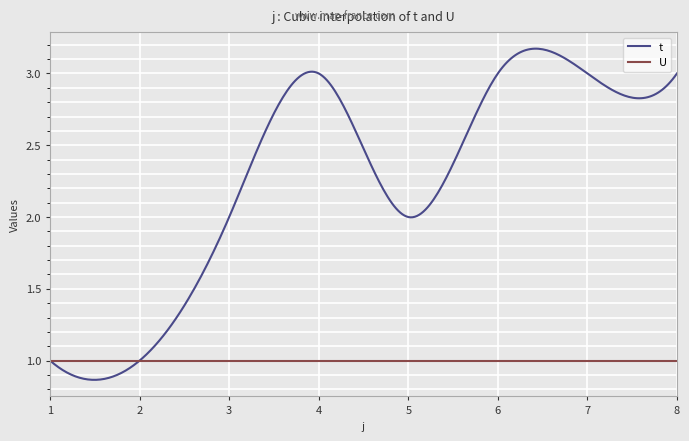

Which series has the largest total across all categories?

t